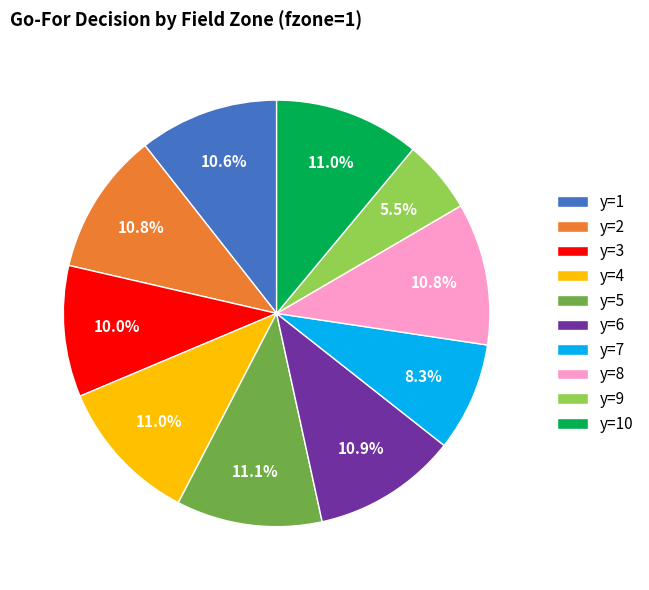

Is there any slice that represents more than half of the pie?

No